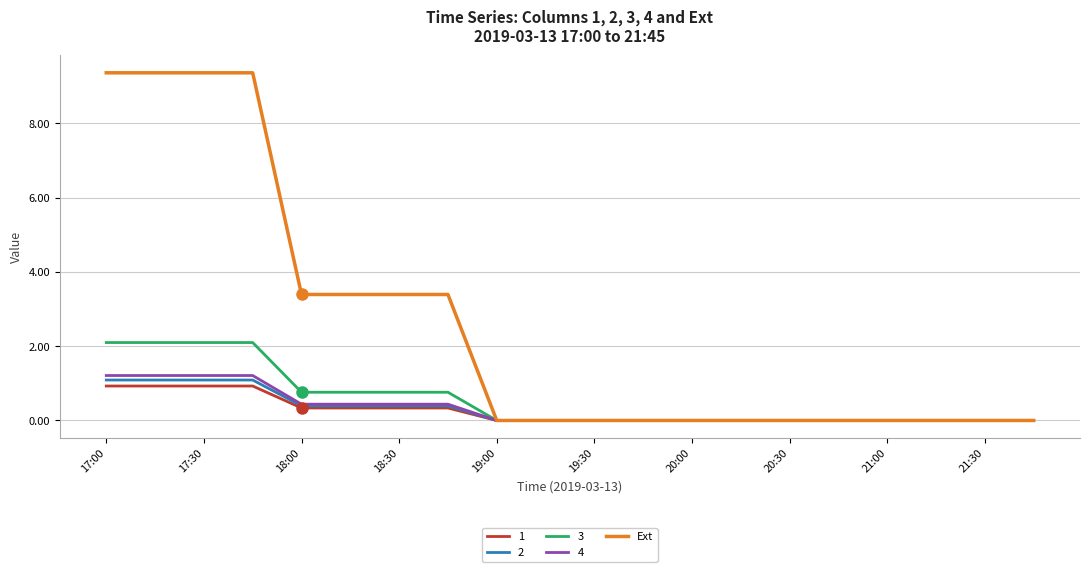

Which series has the largest total across all categories?

Ext